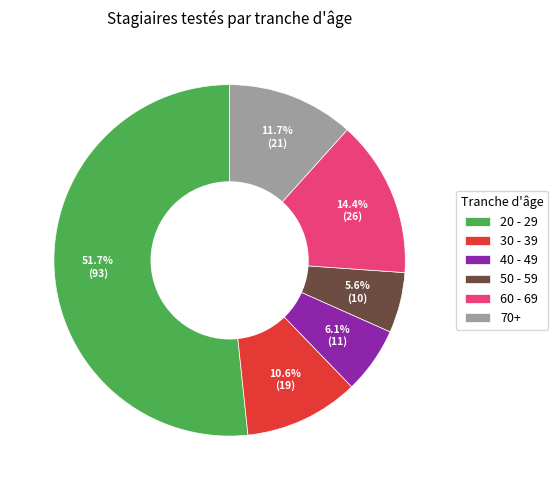

Which category has the smallest portion of the pie?

50 - 59